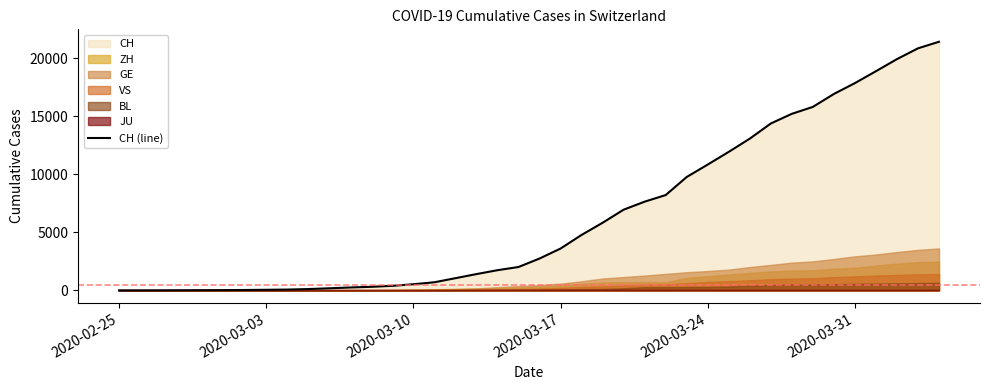

What is the difference between the maximum and second lowest values?

21396